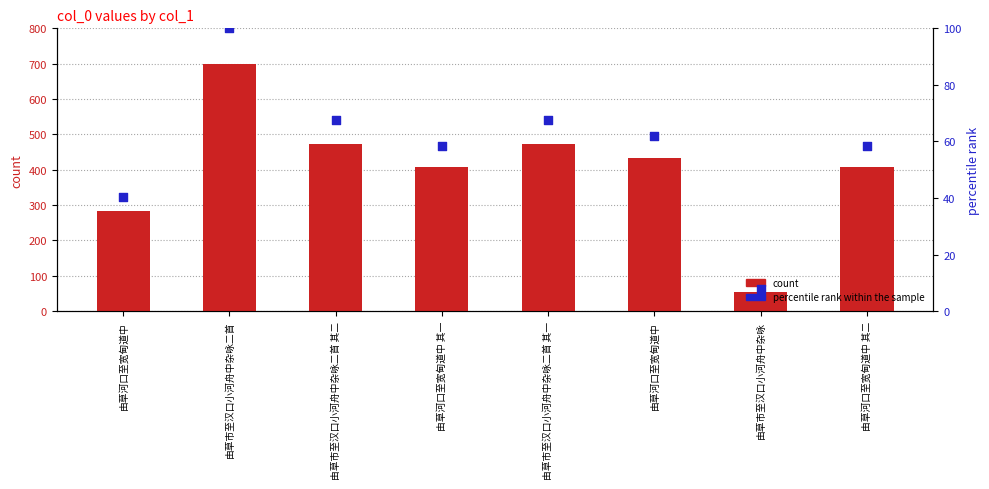

At how many categories does at least one series exceed 230?

7